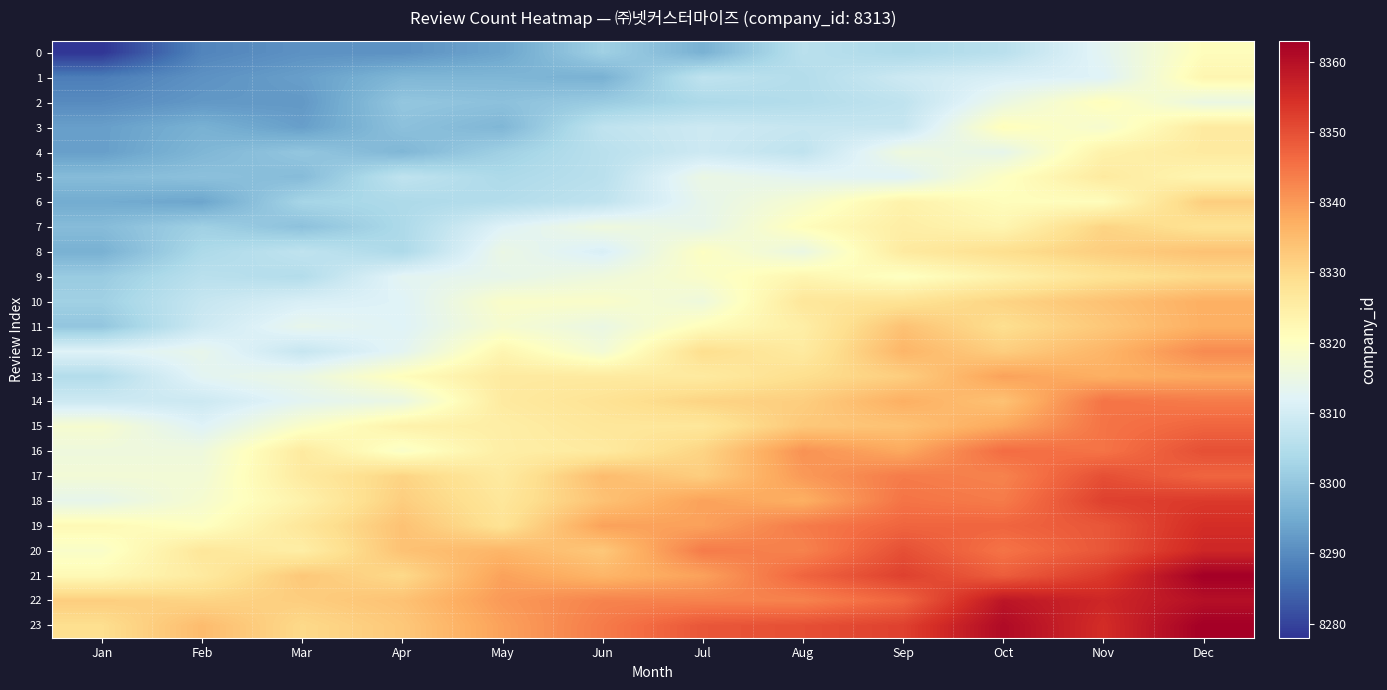

Count the number of data series in this chart.

24